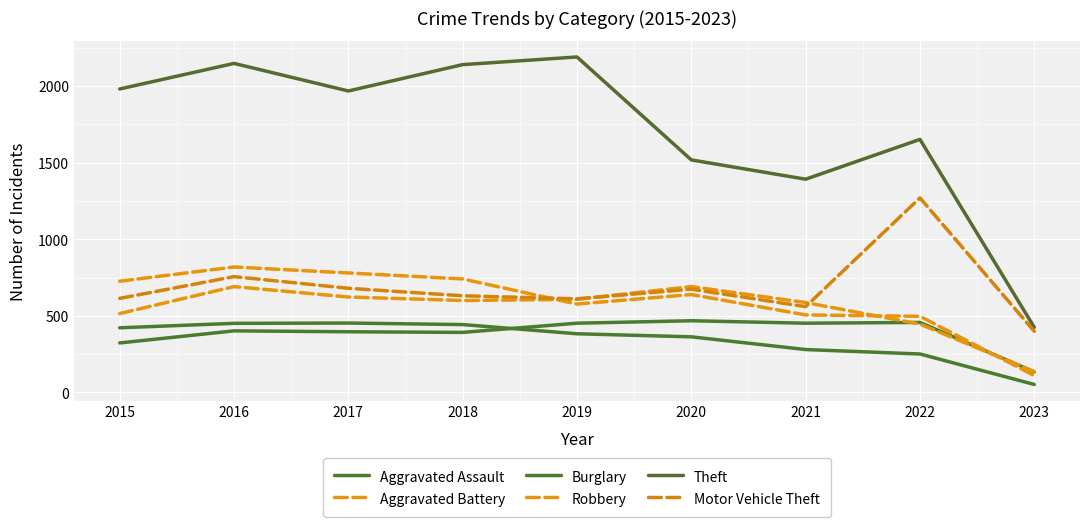

Which series ends up on top after the final intersection of Burglary and Aggravated Assault?

Aggravated Assault